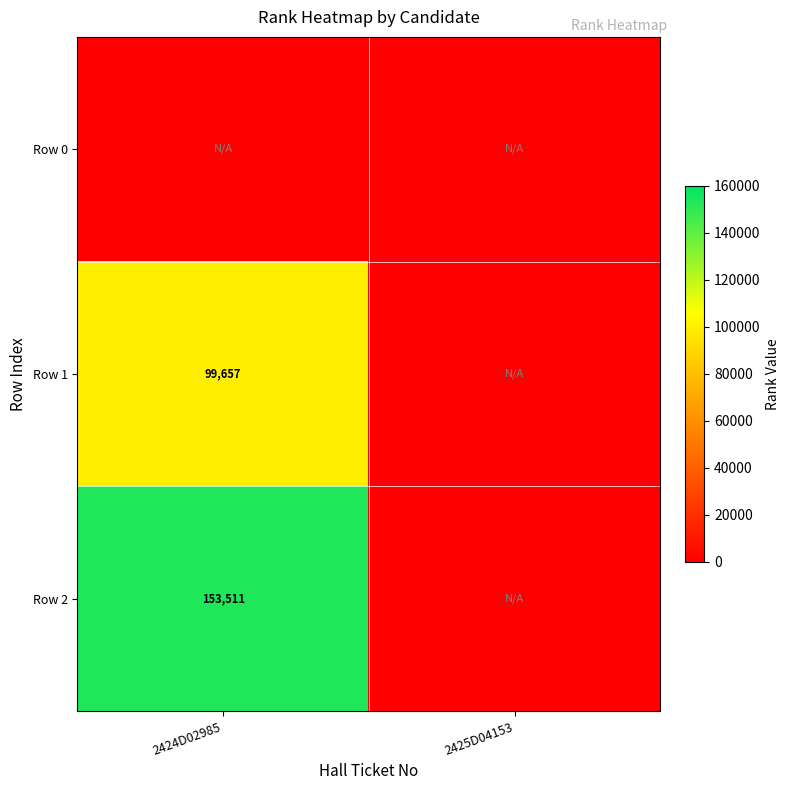

True or false: Row 1 has a value of 157779 at 2424D02985.

False